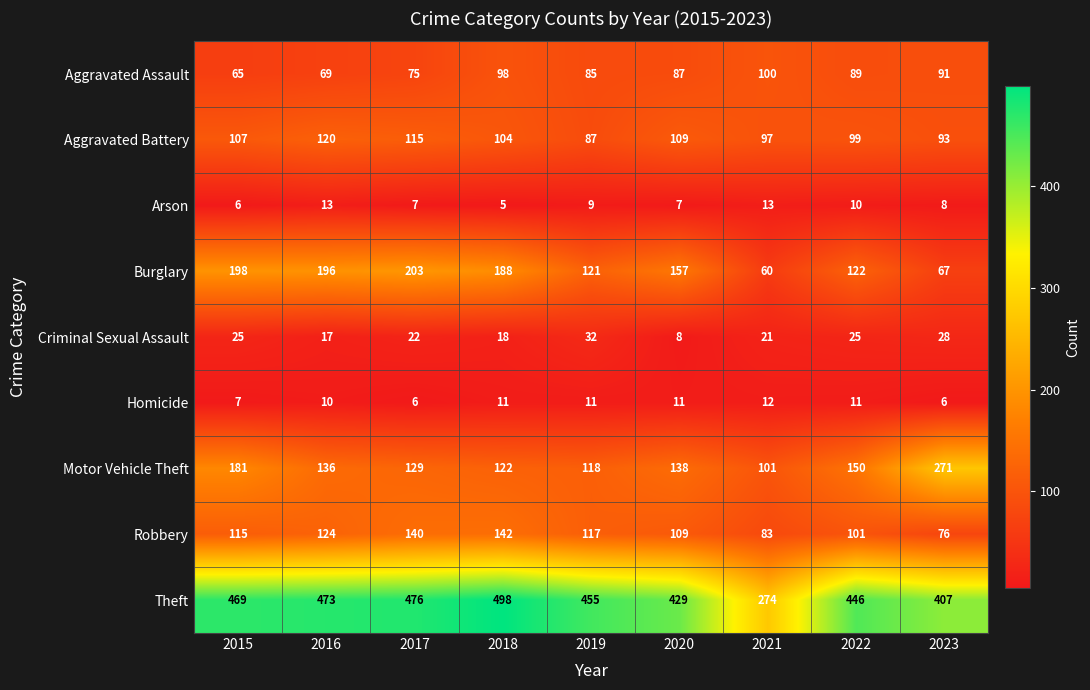

Which series has the largest total across all categories?

Theft